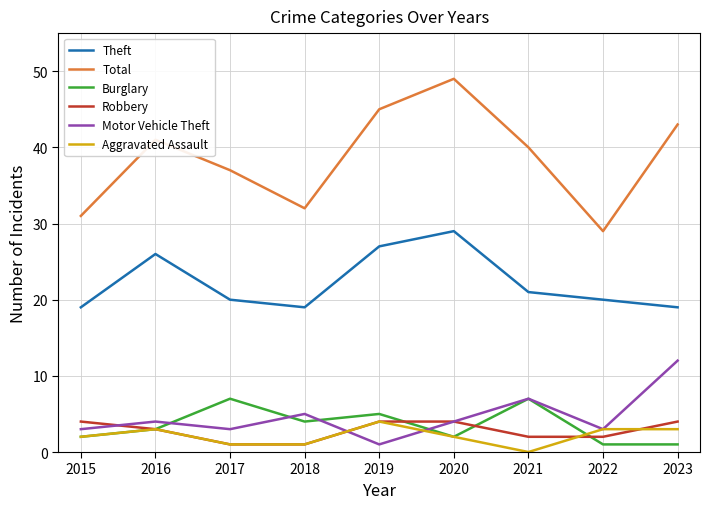

The Total series shows 44 at 2022. True or false?

False